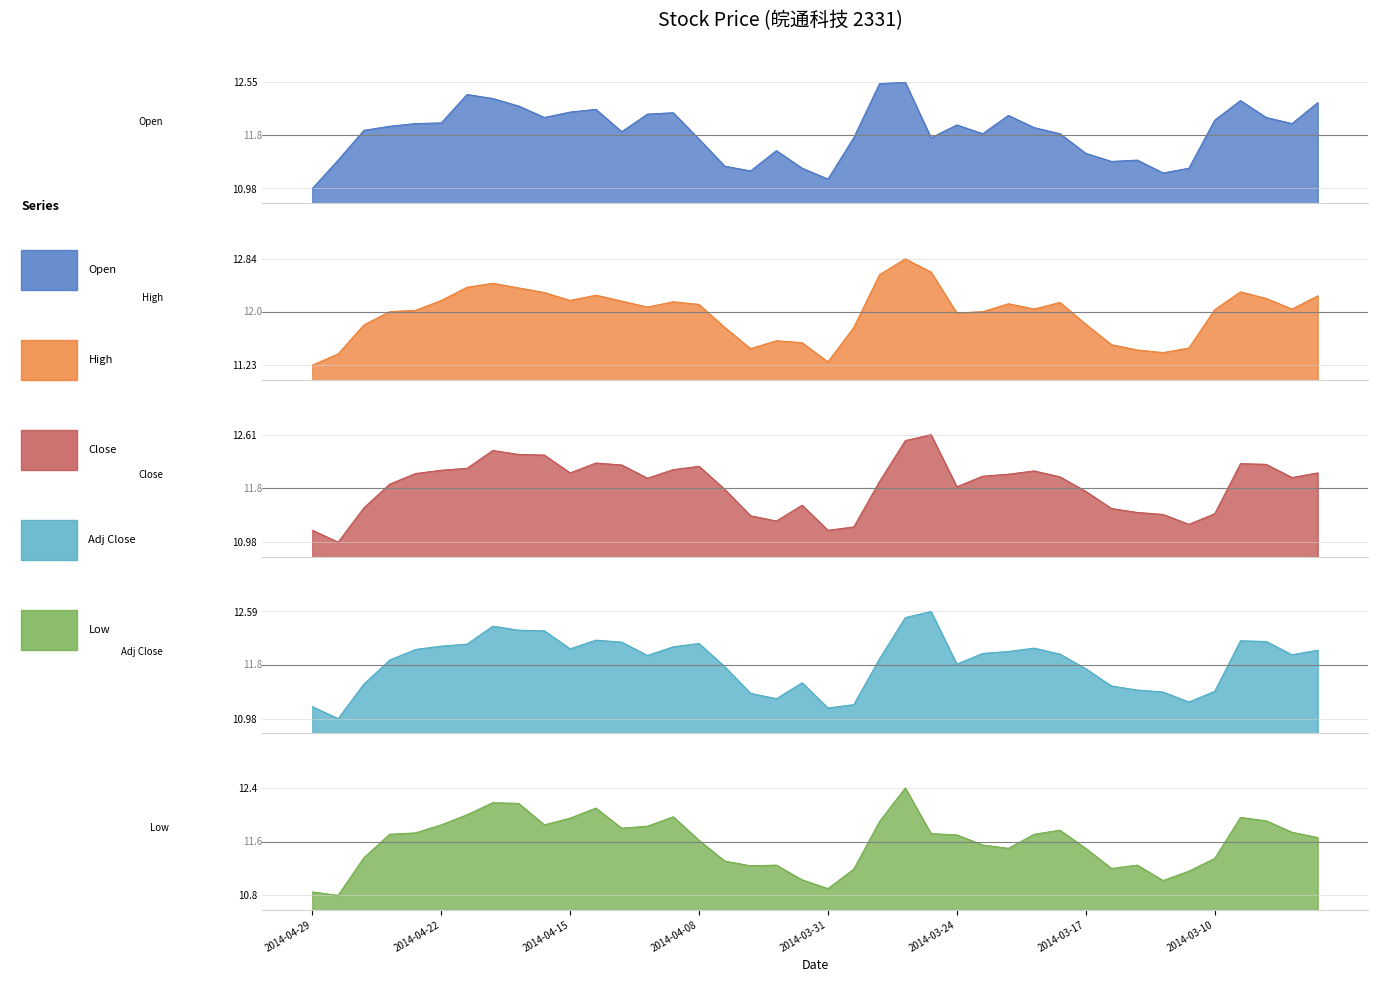

What is the greatest value displayed?

12.8